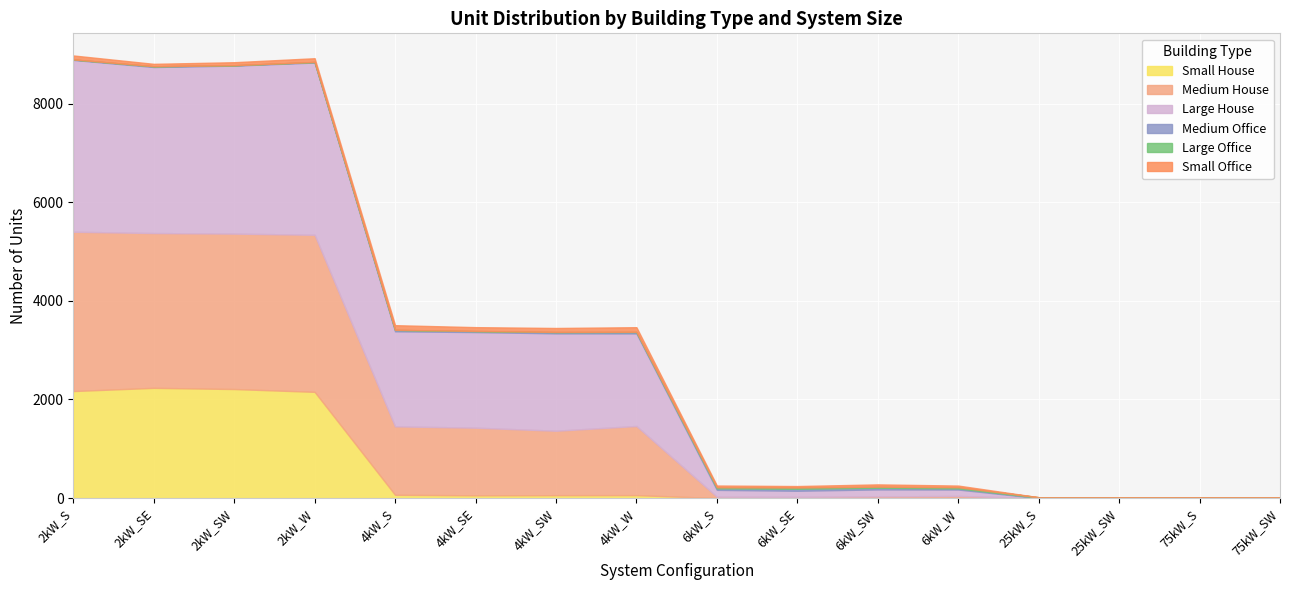

Rank the series by their maximum value, from lowest to highest.

Large Office, Medium Office, Small Office, Small House, Medium House, Large House